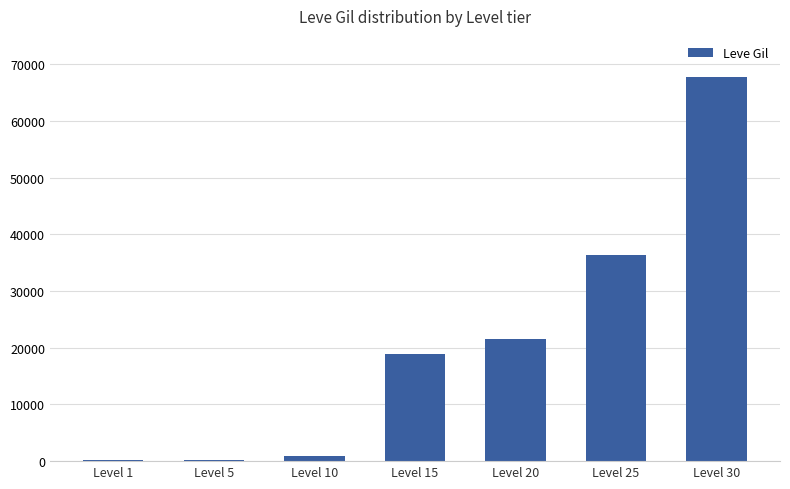

How many distinct data groups are displayed?

1